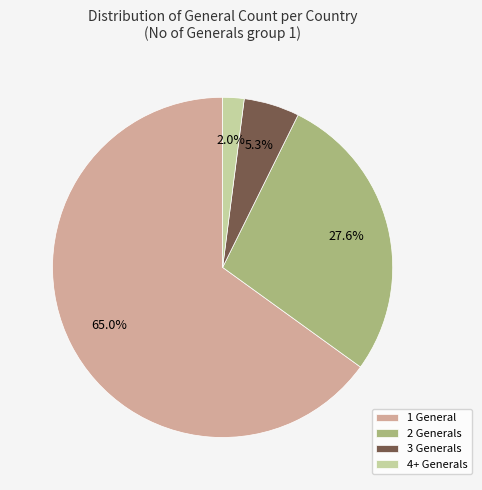

Between 3 Generals and 2 Generals, which is larger?

2 Generals